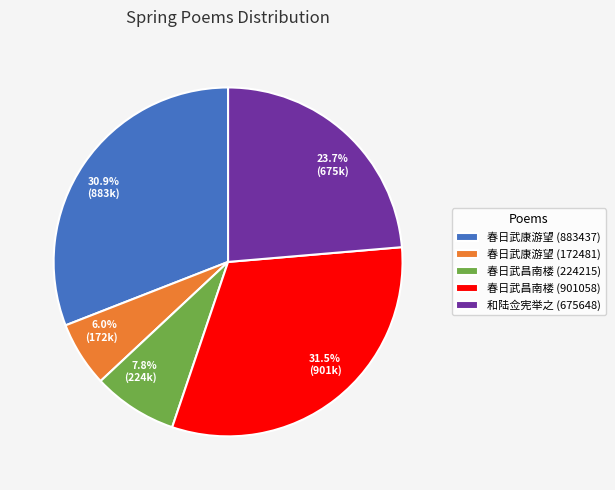

Rank the categories by value from lowest to highest.

春日武康游望 (172481), 春日武昌南楼 (224215), 和陆佥宪举之 (675648), 春日武康游望 (883437), 春日武昌南楼 (901058)